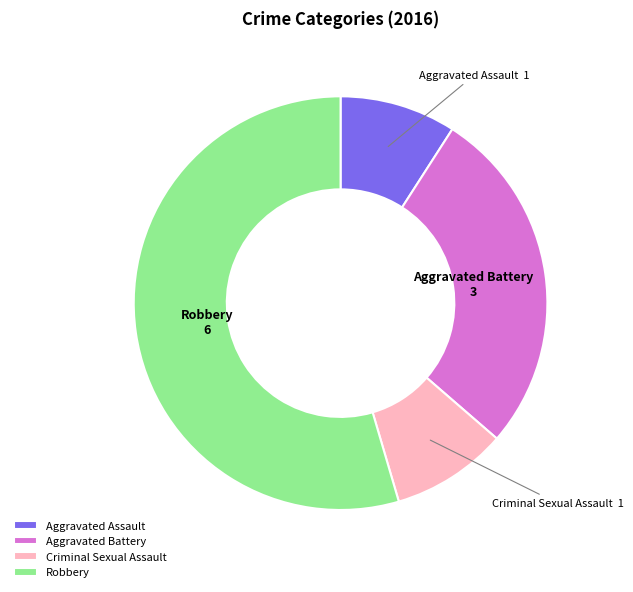

True or false: Criminal Sexual Assault accounts for 9% of the total.

True